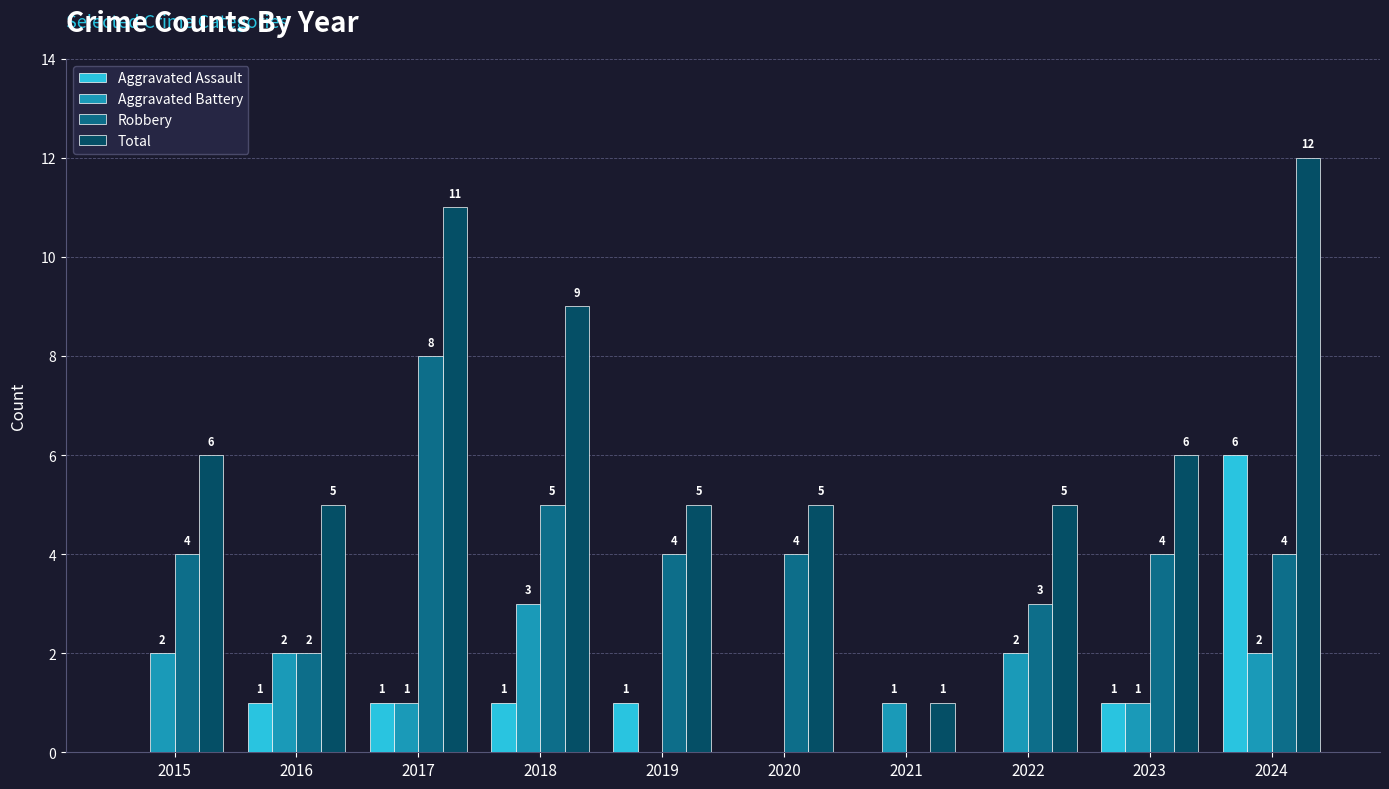

Reading left to right, list all the values displayed in this chart.

Aggravated Assault: 0	1	1	1	1	0	0	0	1	6
Aggravated Battery: 2	2	1	3	0	0	1	2	1	2
Robbery: 4	2	8	5	4	4	0	3	4	4
Total: 6	5	11	9	5	5	1	5	6	12